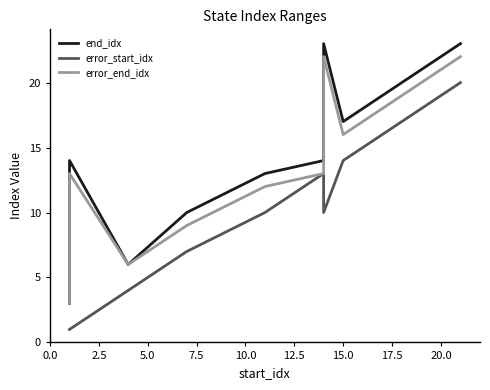

What is the value of the error_start_idx point at the 2nd from the left?

1